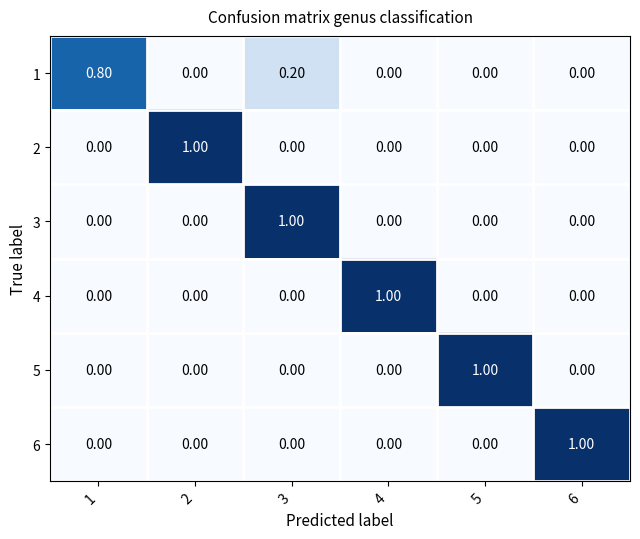

At how many categories does at least one series exceed 0?

6